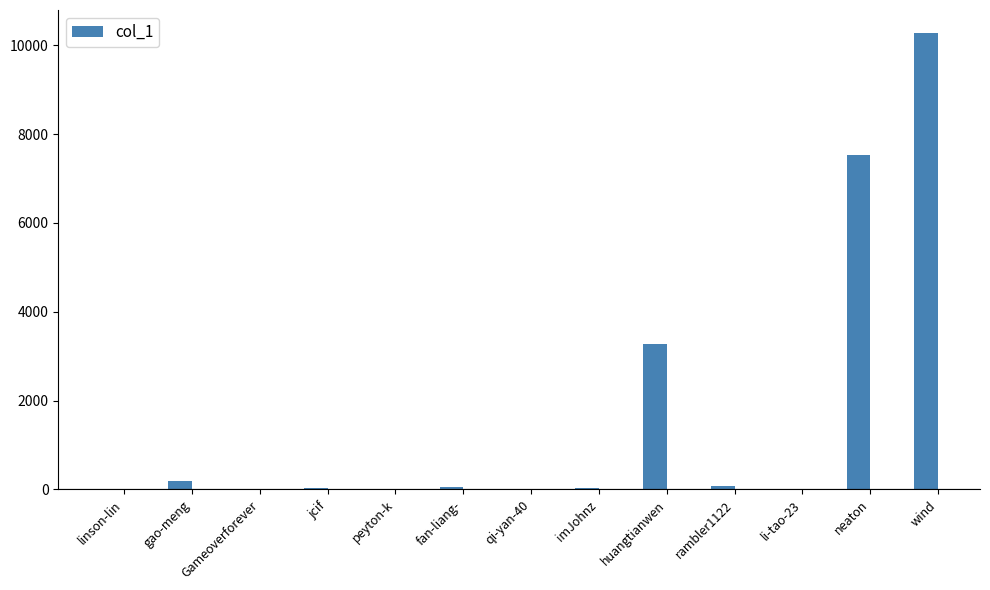

What is the sum of all values?

21518